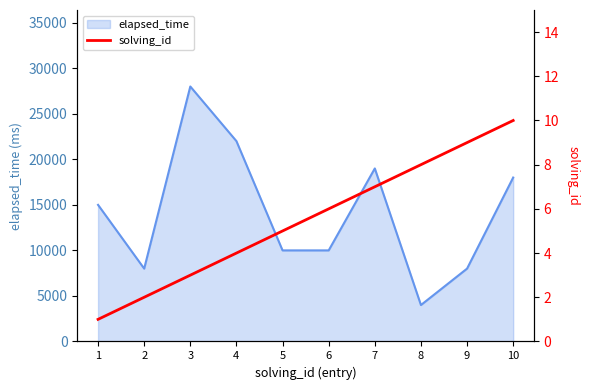

What is the lowest value of the elapsed_time series?

4000